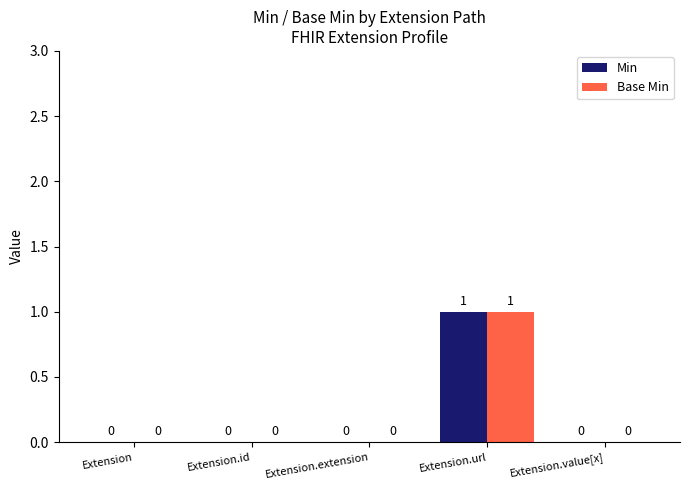

The value of Base Min at Extension is 0. True or false?

True